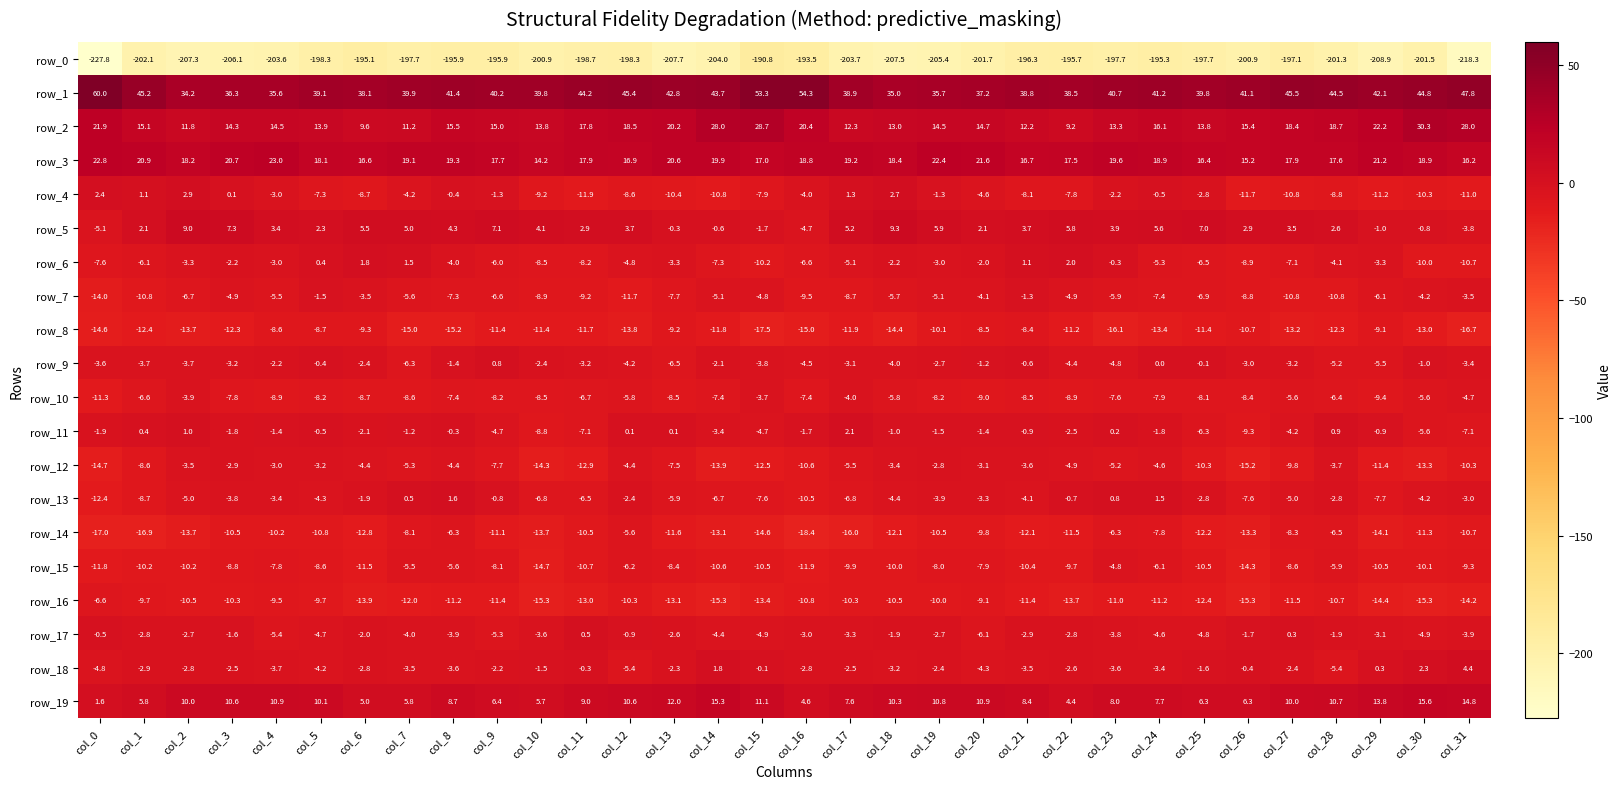

What is the highest value of the row_12 series?

-2.8